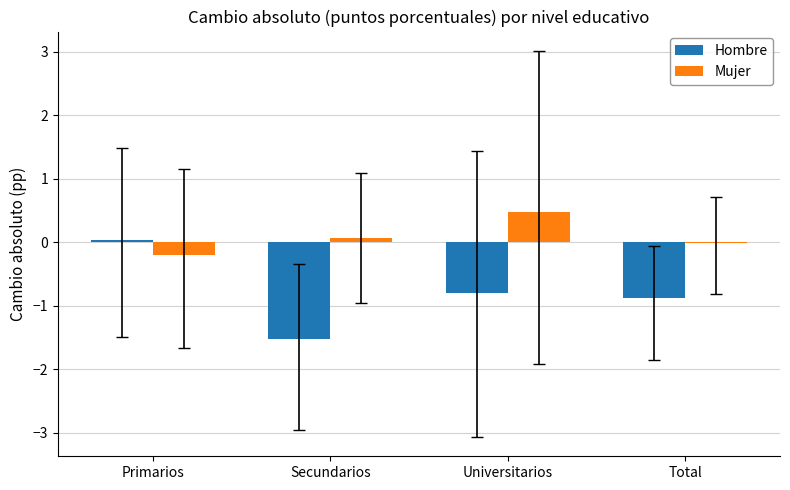

Where is Hombre nearest to the value 0?

Primarios